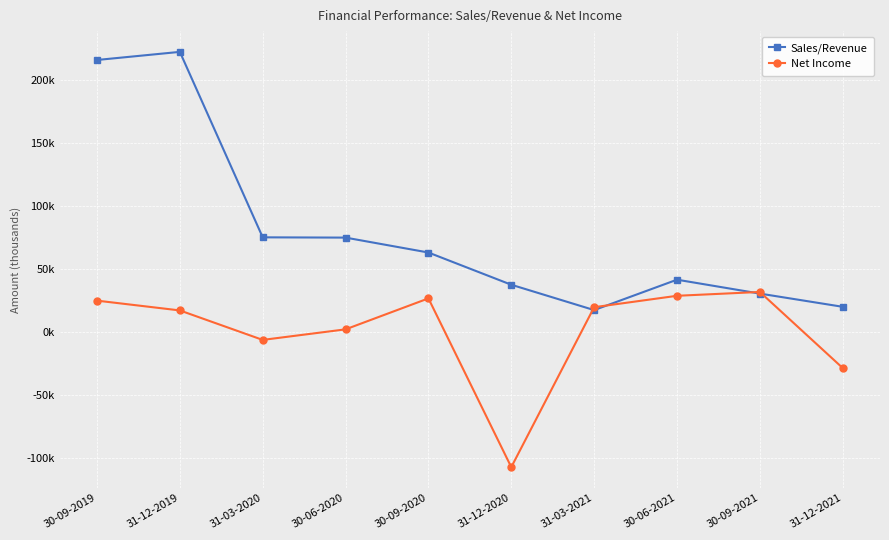

Where is the first local maximum for Sales/Revenue?

31-12-2019